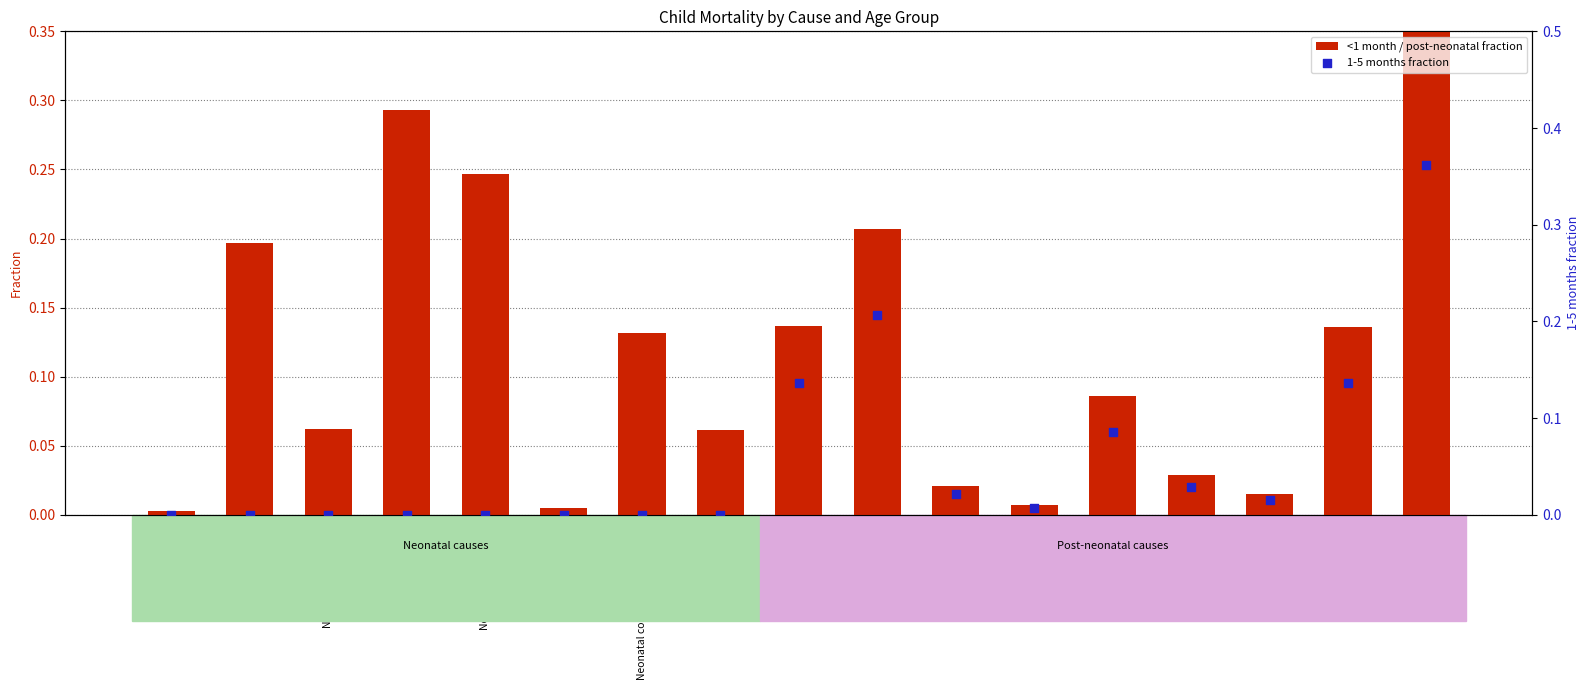

Which series contains the highest Y value?

<1 month / post-neonatal fraction